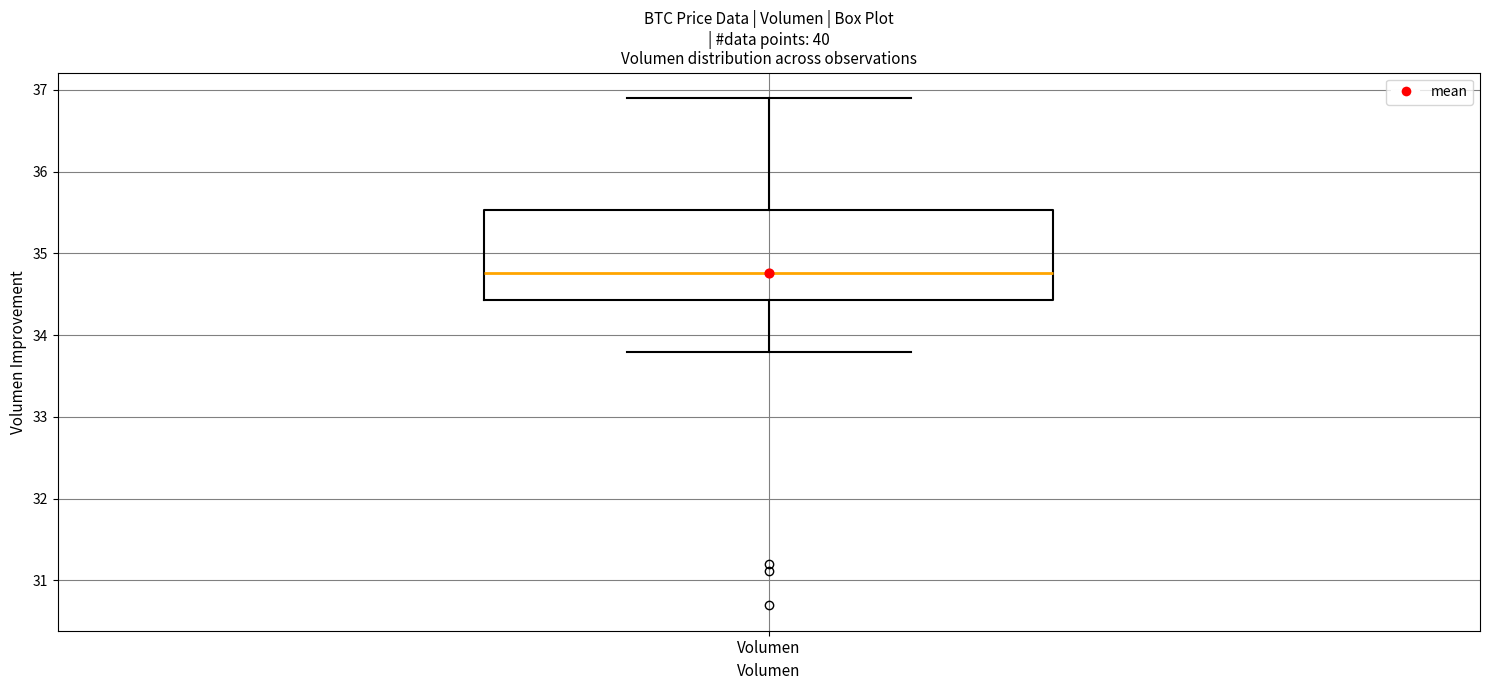

Where is the upper edge of the box for Volumen on the y-axis? The values are not printed on the chart, so give them approximately, as read against the axis.

35.5